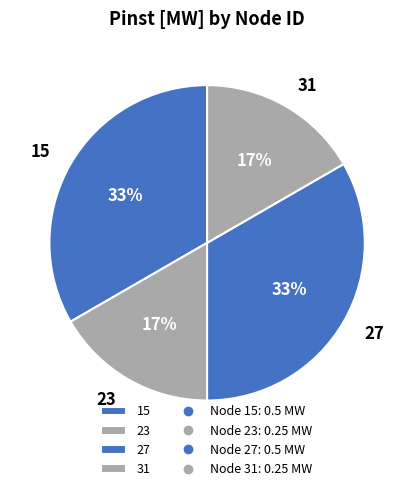

True or false: 15 accounts for 26% of the total.

False